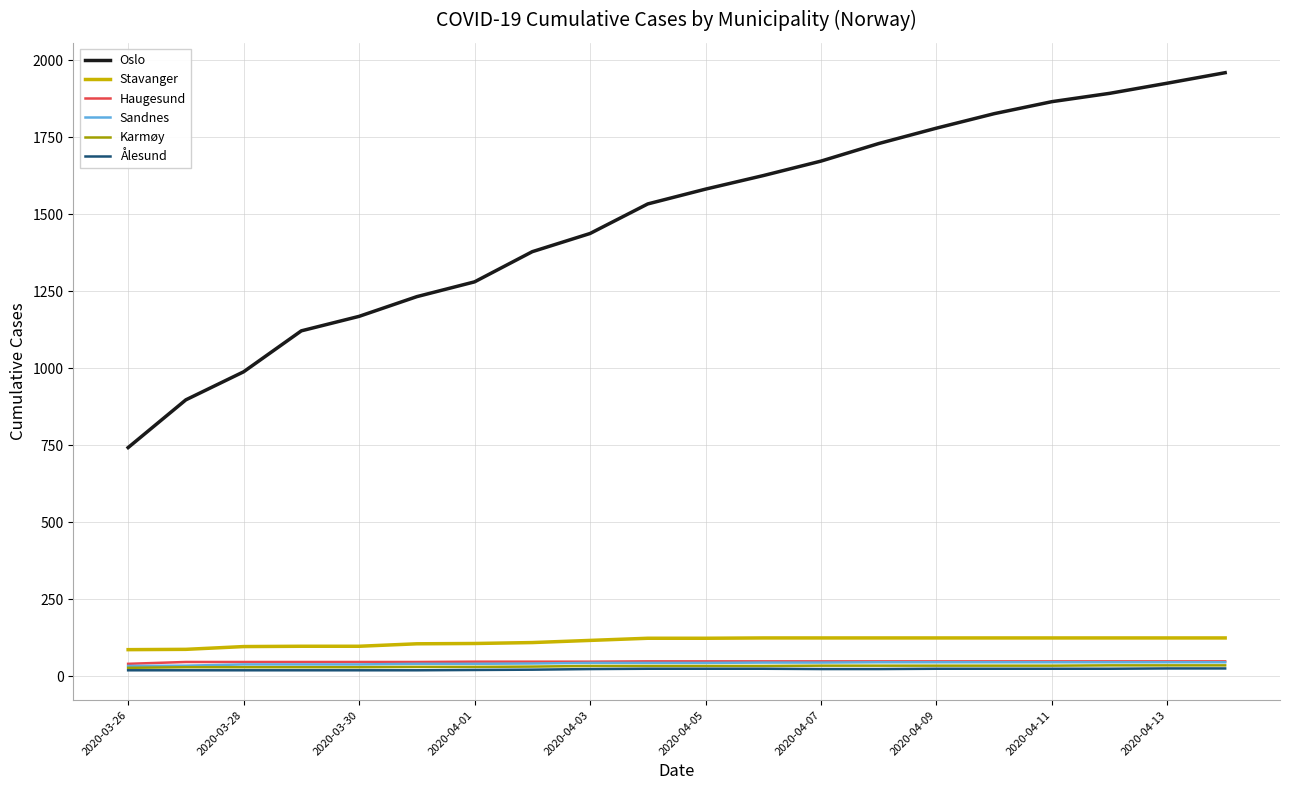

True or false: Haugesund and Stavanger cross at least once.

False